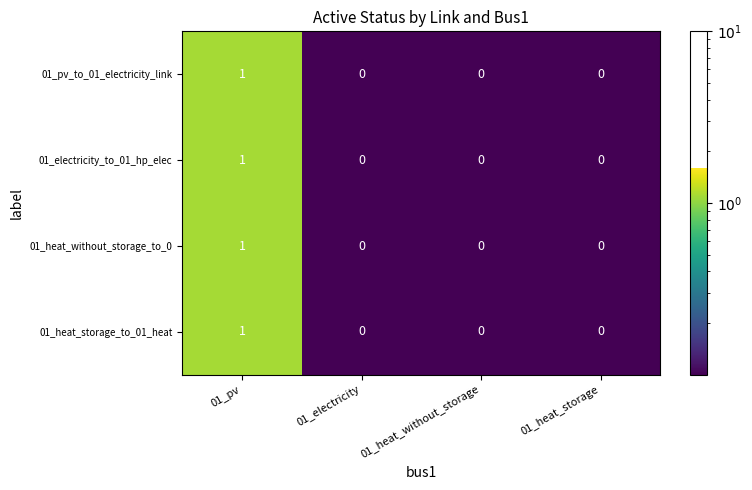

At which label does 01_electricity_to_01_hp_elec reach its peak?

01_pv